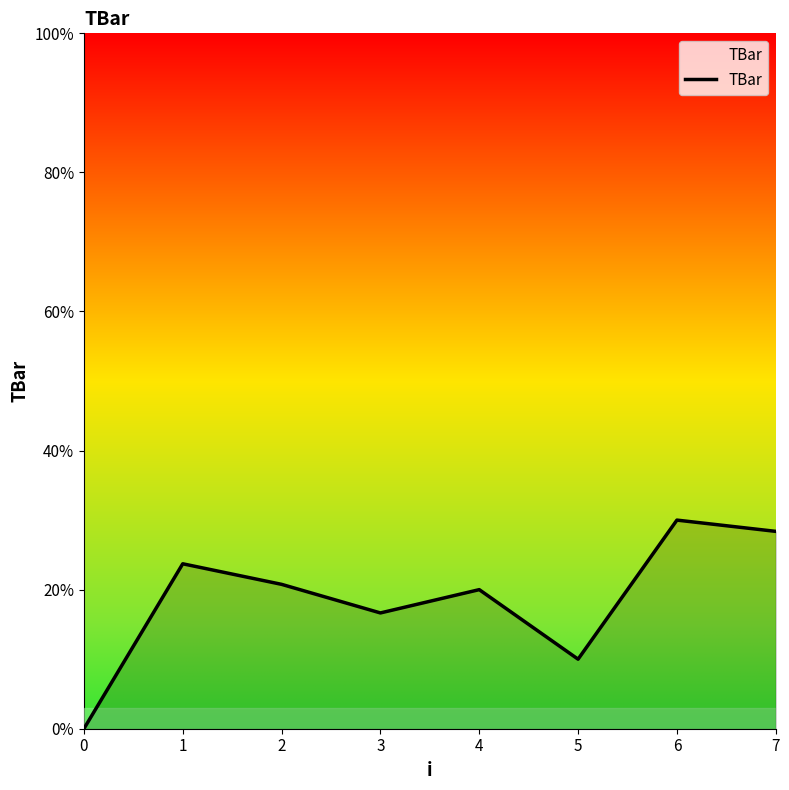

Is this an area chart (filled region under the line)?

No